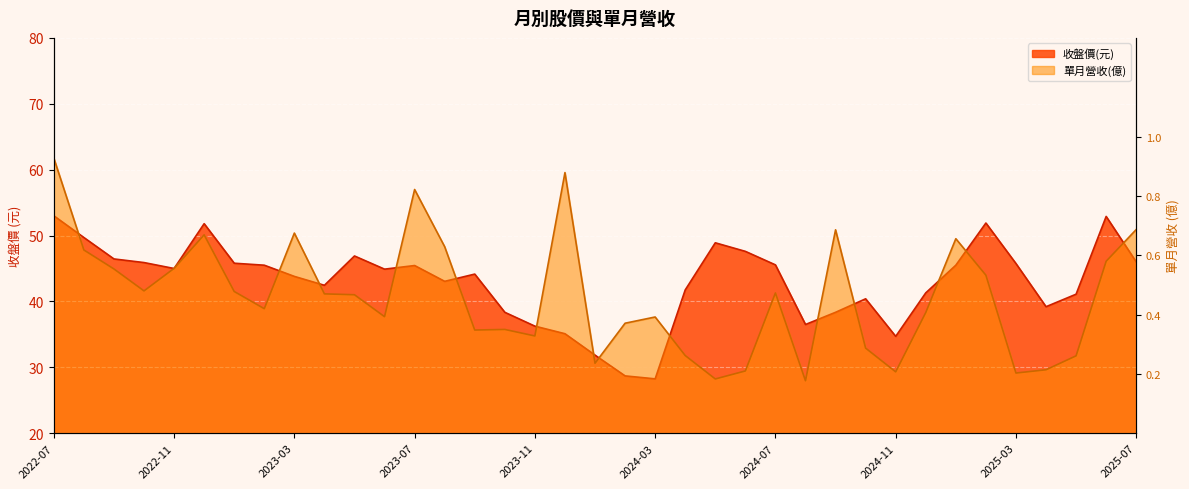

Rank the categories by 單月營收(億) value from highest to lowest.

2022-07, 2023-12, 2023-07, 2025-07, 2024-09, 2023-03, 2022-12, 2025-01, 2023-08, 2022-08, 2025-06, 2022-11, 2022-09, 2025-02, 2022-10, 2023-01, 2024-07, 2023-04, 2023-05, 2023-02, 2024-12, 2023-06, 2024-03, 2024-02, 2023-10, 2023-09, 2023-11, 2024-10, 2024-04, 2025-05, 2024-01, 2025-04, 2024-06, 2024-11, 2025-03, 2024-05, 2024-08